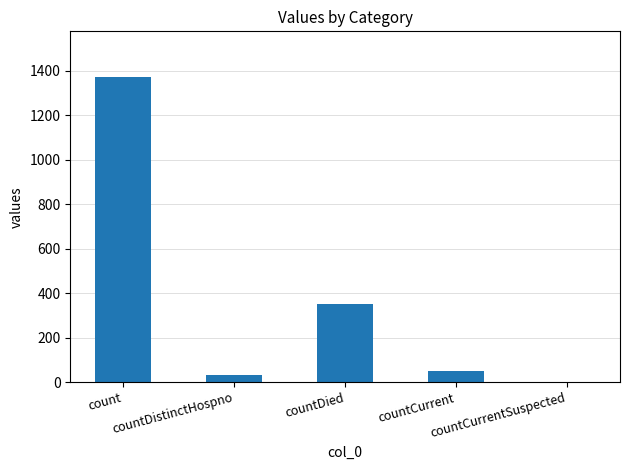

Are the bars grouped side by side (vs. stacked)?

No